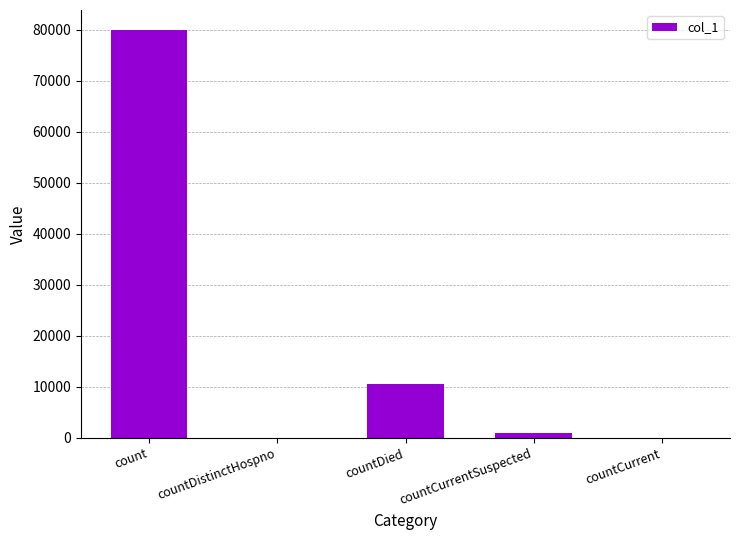

What is the average value?

18305